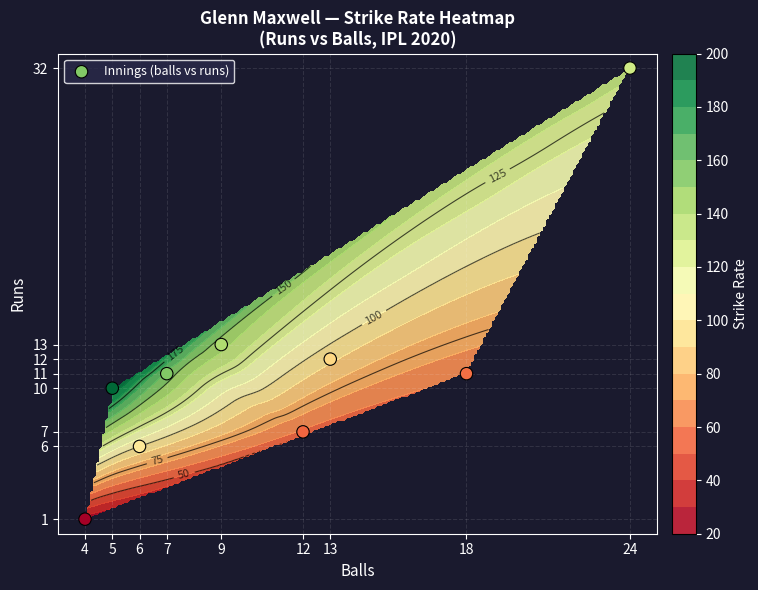

How many data points does each series have?

9